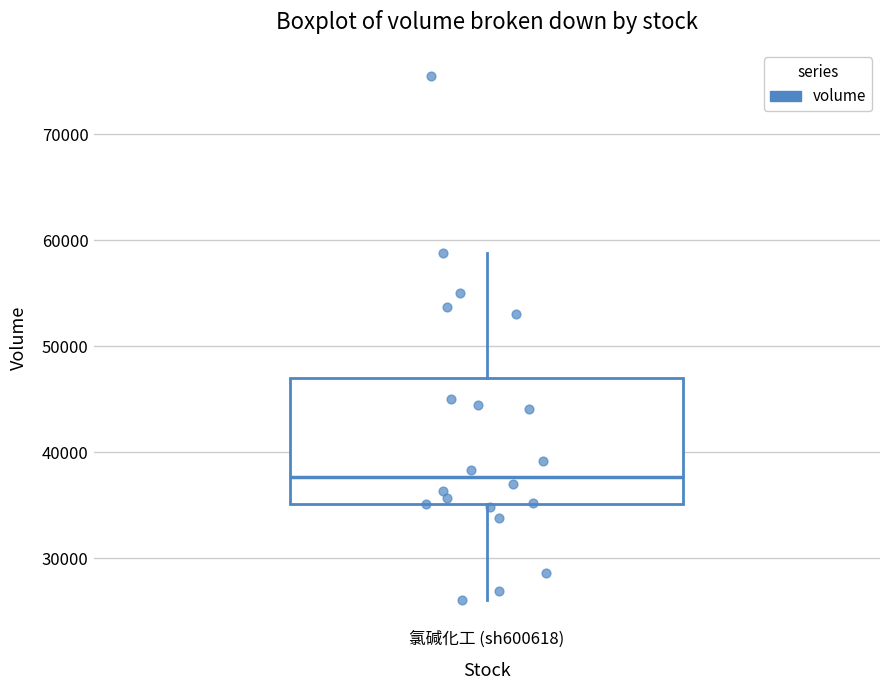

Transcribe this box plot: give where the median line is, the range the box spans, and where the two whiskers end, as read against the y-axis. The values are not printed on the chart, so give them approximately, as read against the axis.

median 38000, box 35000 to 47000, whiskers 26000 to 59000